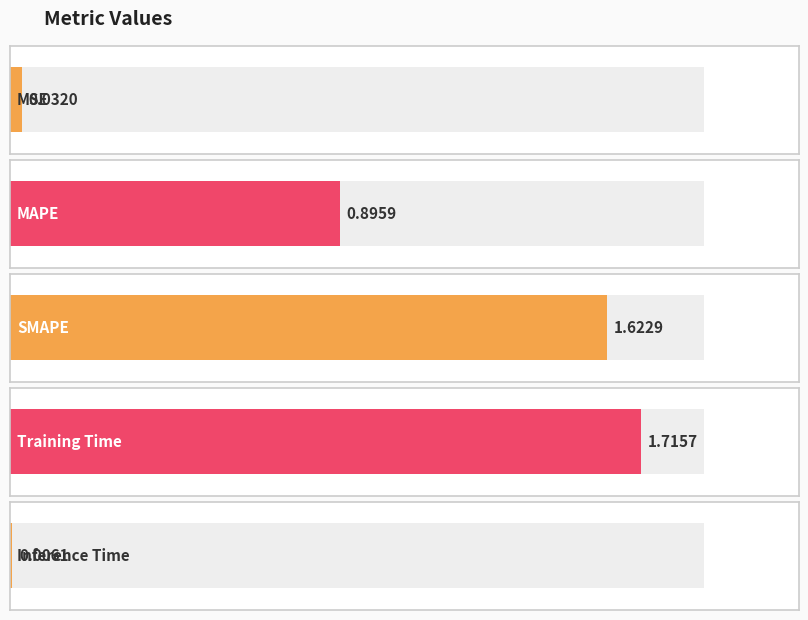

How many bars are there in total?

5